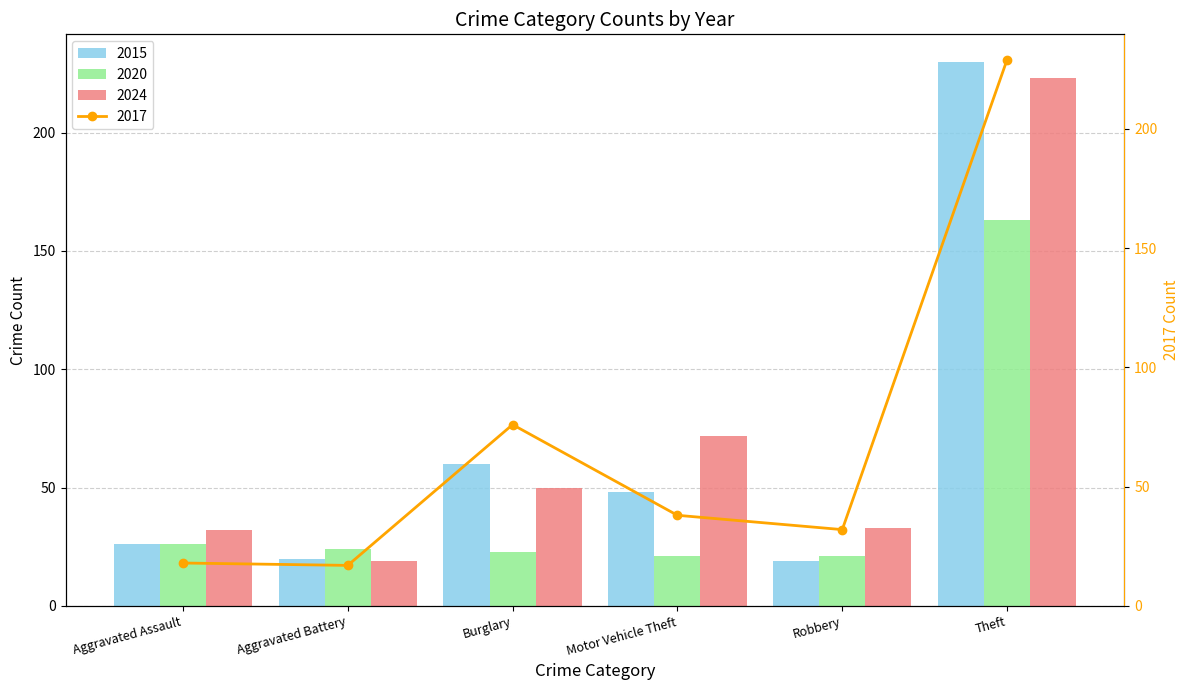

What is the difference between the maximum and minimum values in the 2015 series?

211